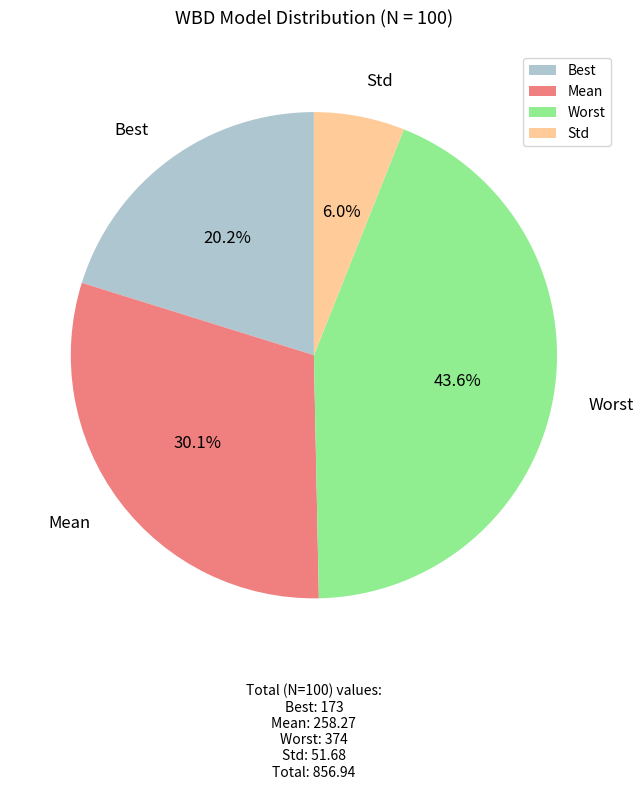

Is it true that Mean is 21% of the pie?

False